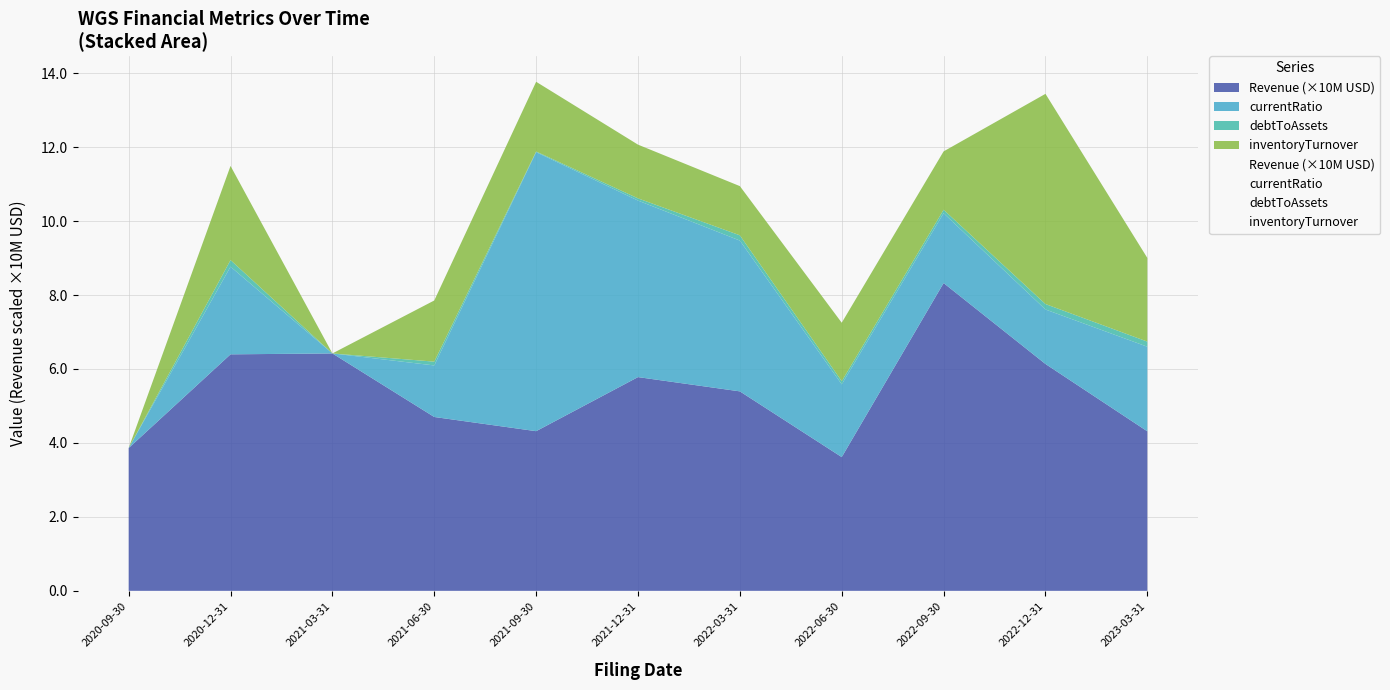

List the labels in order of debtToAssets value, largest first.

2020-12-31, 2022-12-31, 2022-03-31, 2023-03-31, 2021-06-30, 2022-09-30, 2022-06-30, 2021-12-31, 2021-09-30, 2020-09-30, 2021-03-31